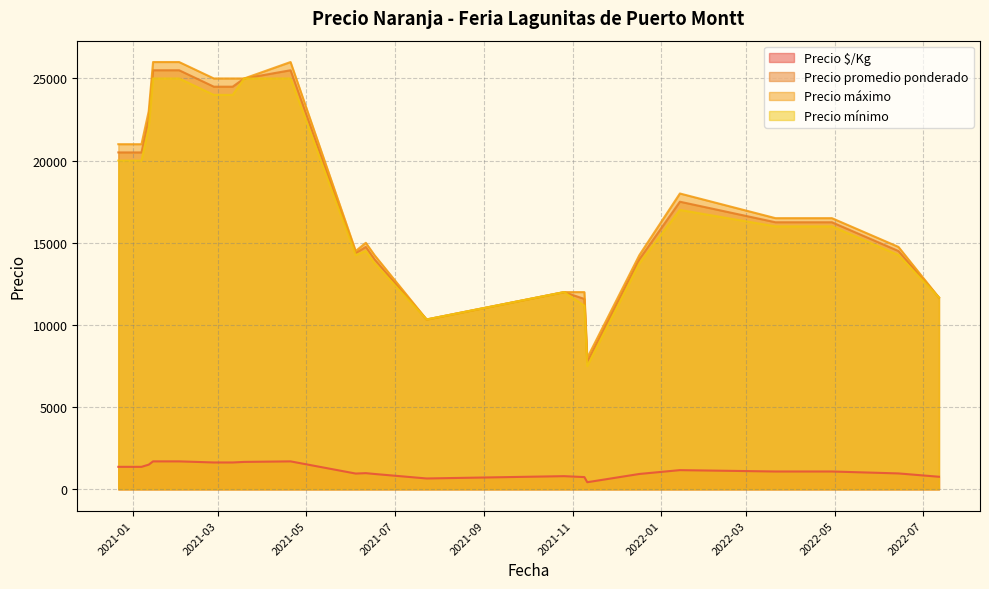

What is the label of the 17th point from the right?

2022-03-21